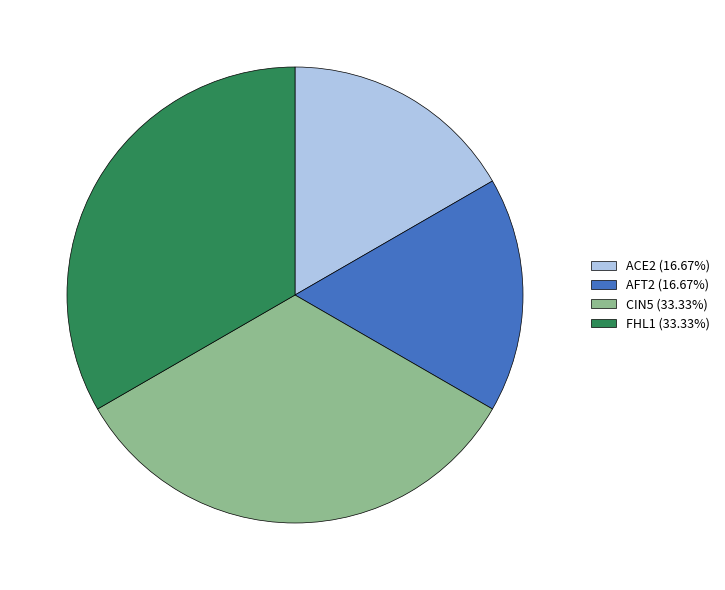

Is FHL1 (33.33%) the majority of the pie?

No